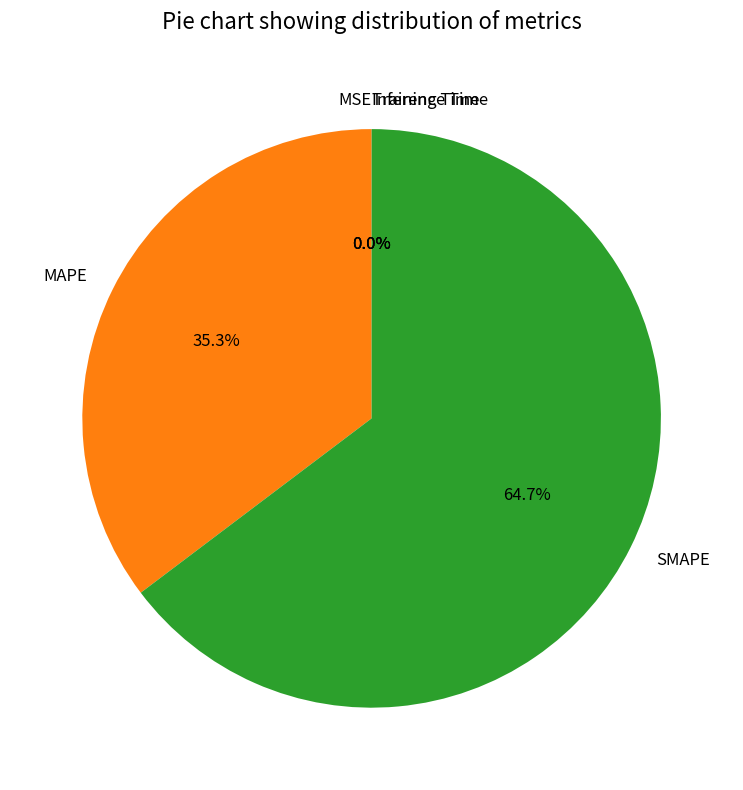

To the nearest percent, what is the difference between the largest and smallest slice percentages?

65%